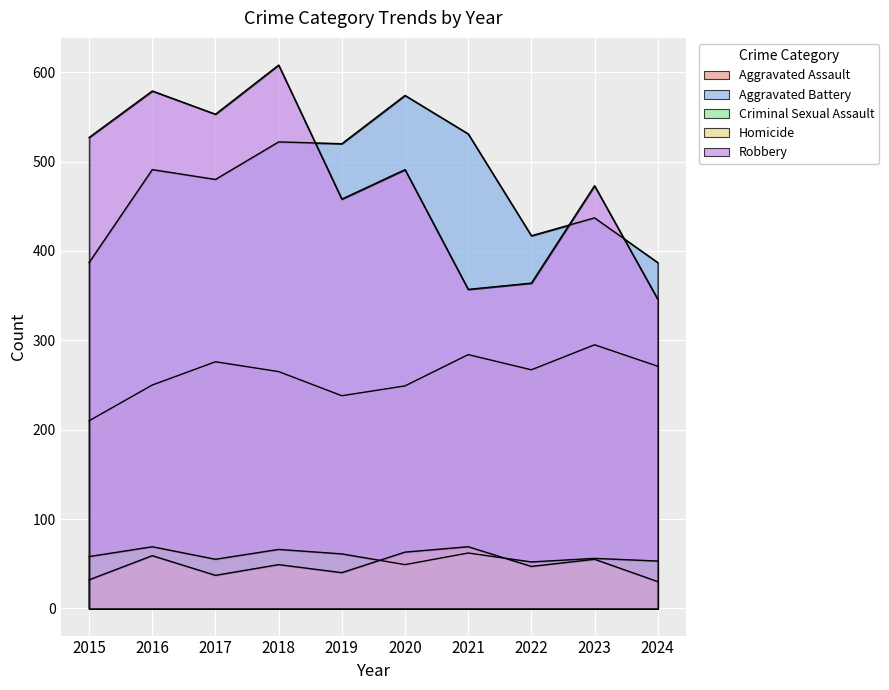

Which series changed the most between 2016 and 2021?

Robbery